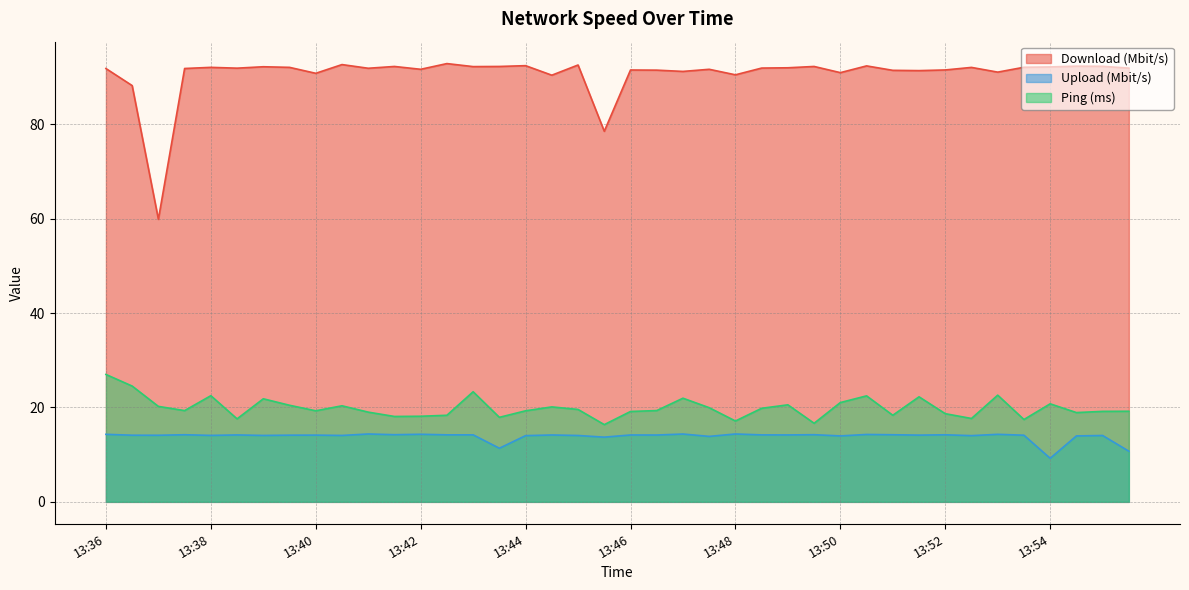

List the series in order of their peak value, highest first.

Download (Mbit/s), Ping (ms), Upload (Mbit/s)